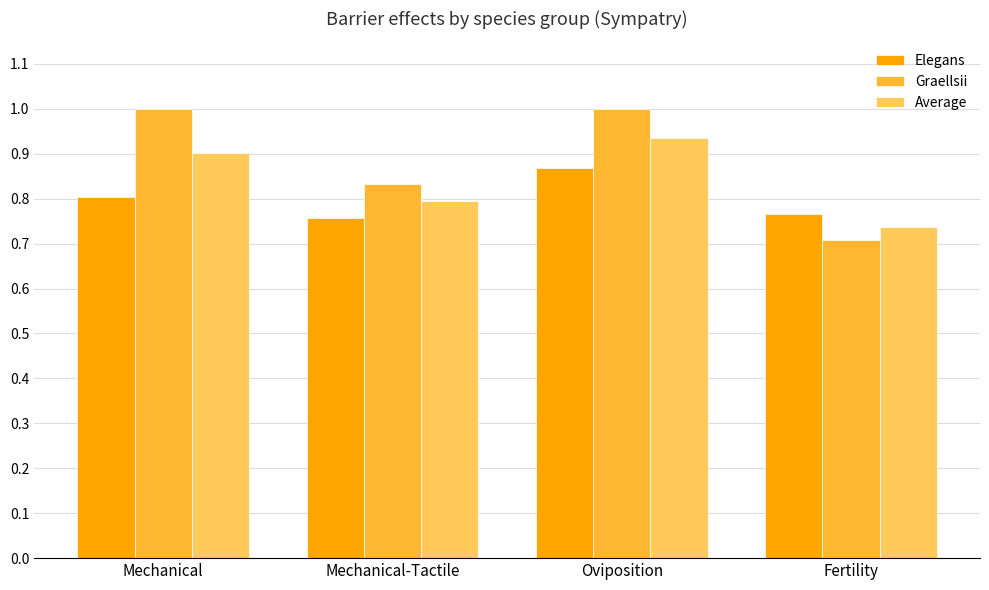

What is the difference between the maximum and minimum values in the Elegans series?

0.1